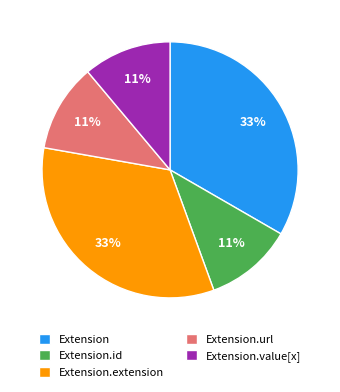

How many segments does this pie chart have?

5